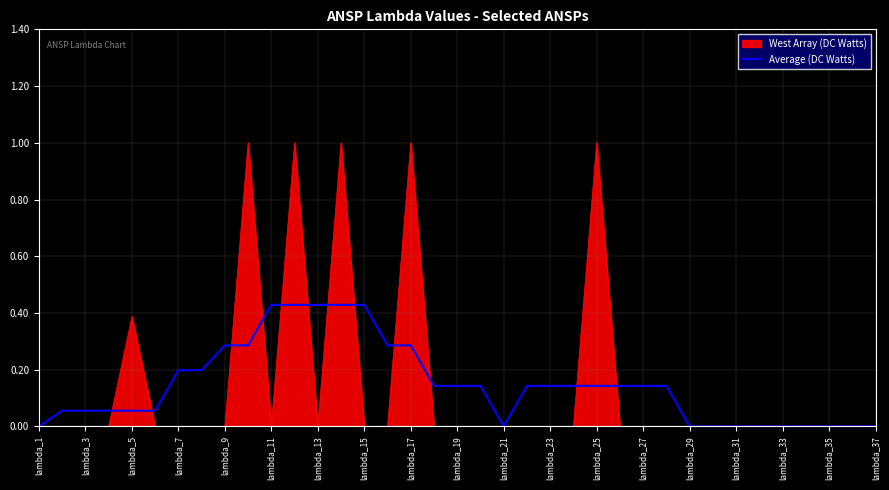

What is the maximum value shown in the chart?

1.0